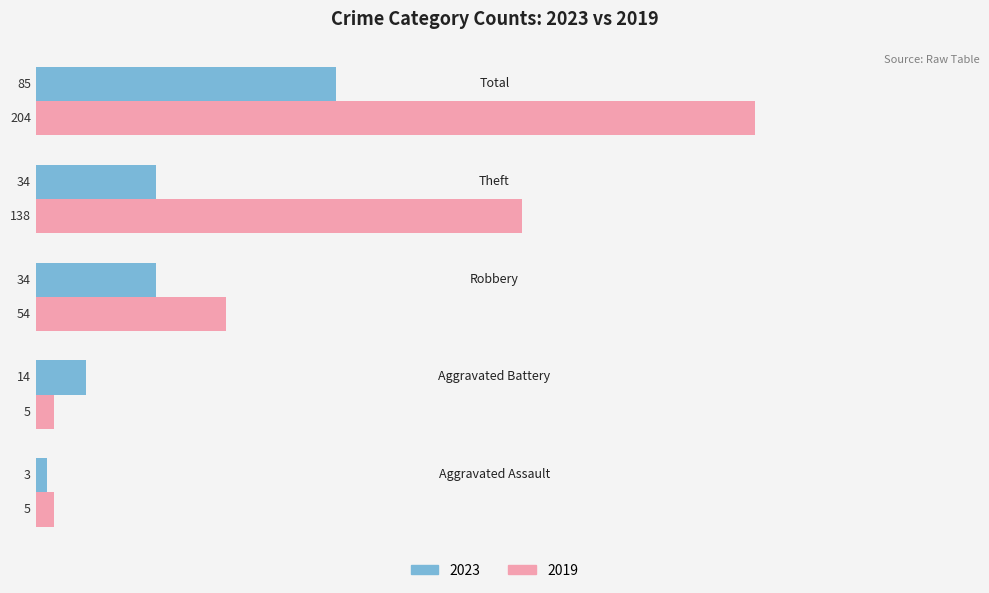

What is the sum of all 2023 values?

170